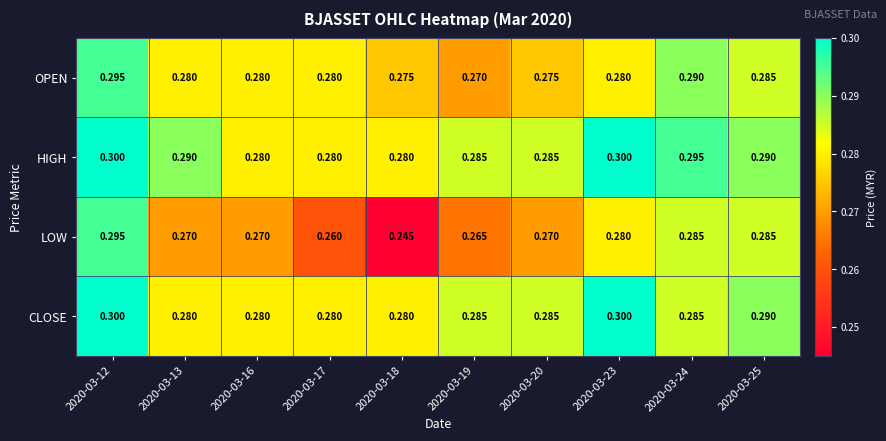

Between 2020-03-19 and 2020-03-25, which series saw the biggest shift?

LOW